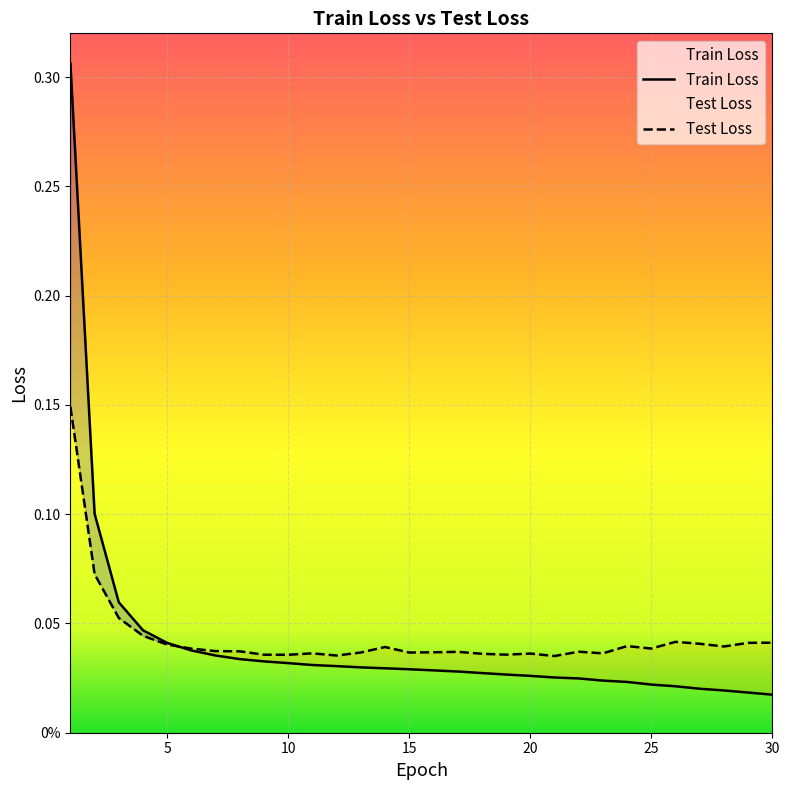

What is the sum of all Test Loss values?

1.3